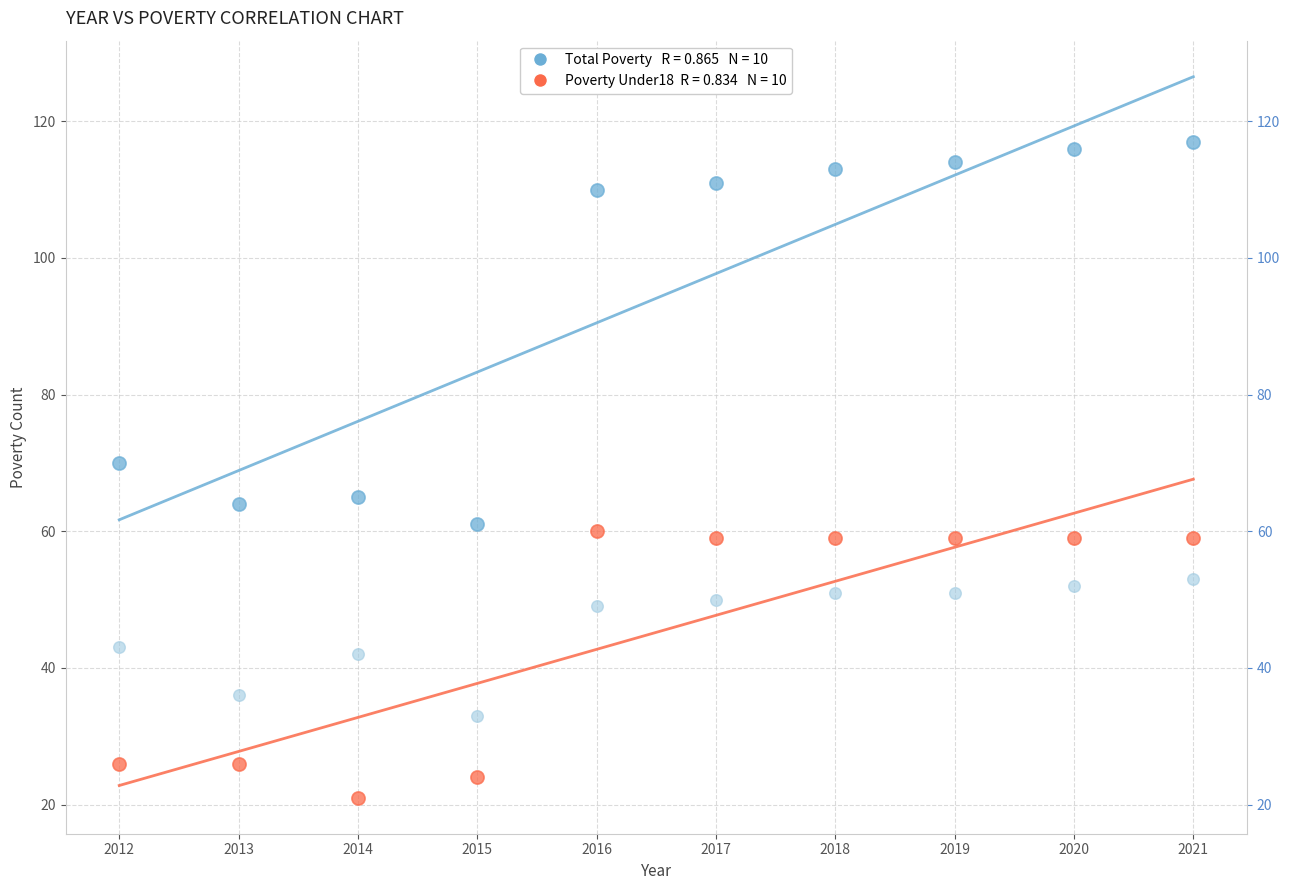

Across all data points, what is the range of X values (max minus min)?

9